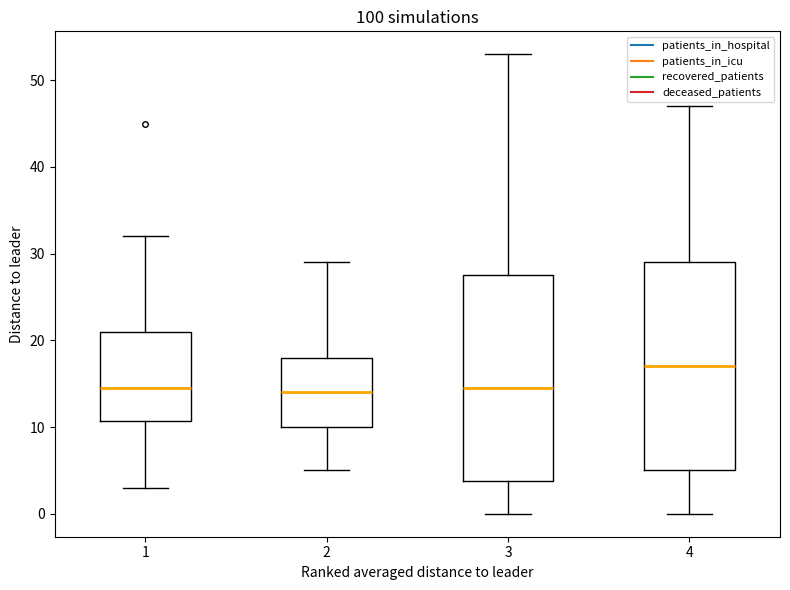

Where does the upper whisker of the box at x = 3 end on the y-axis? The values are not printed on the chart, so give them approximately, as read against the axis.

53